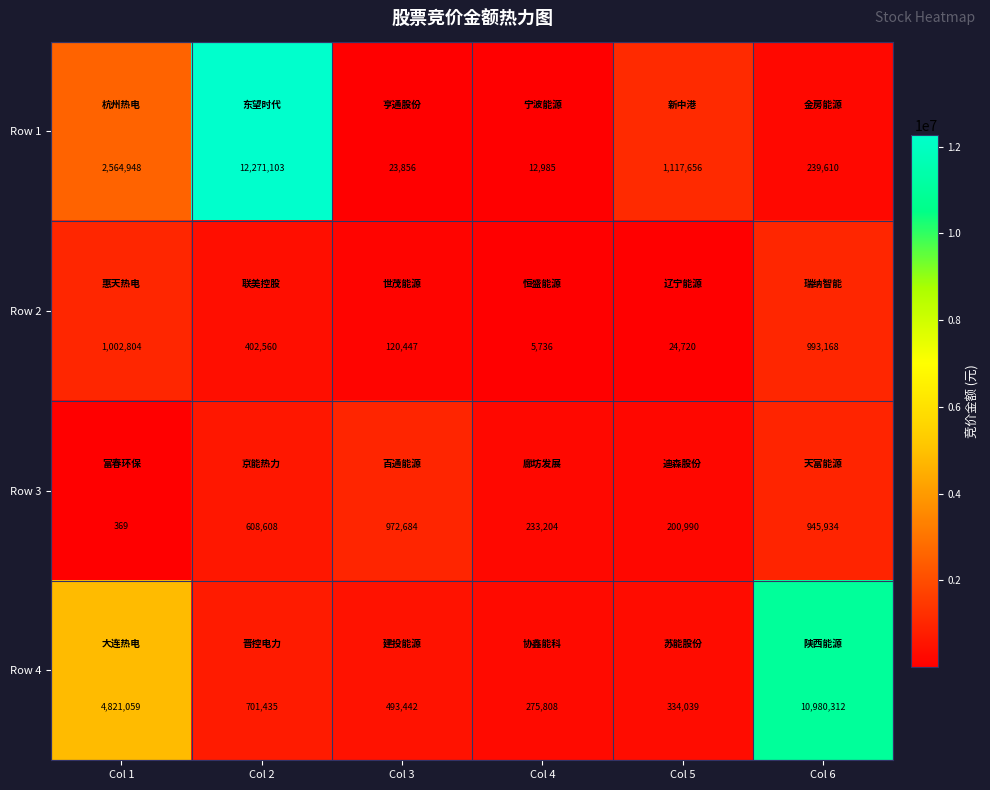

What is the sum of all Row 2 values?

2549435